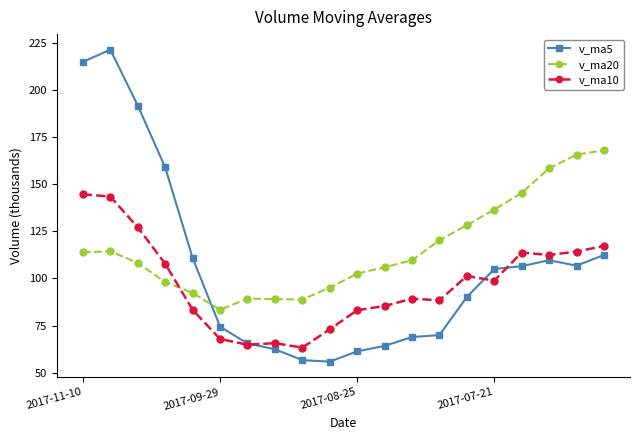

Does the chart display data point markers on the line(s)?

Yes